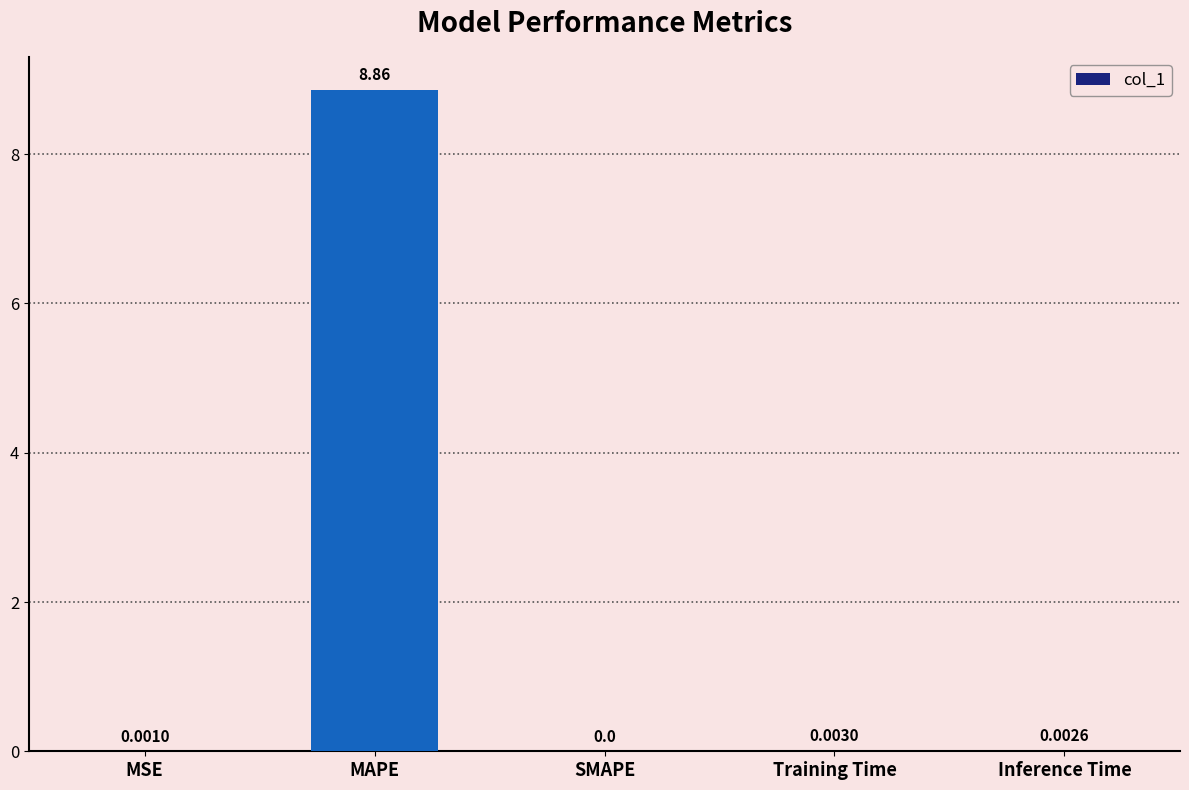

Which category has the highest value across all series?

MAPE